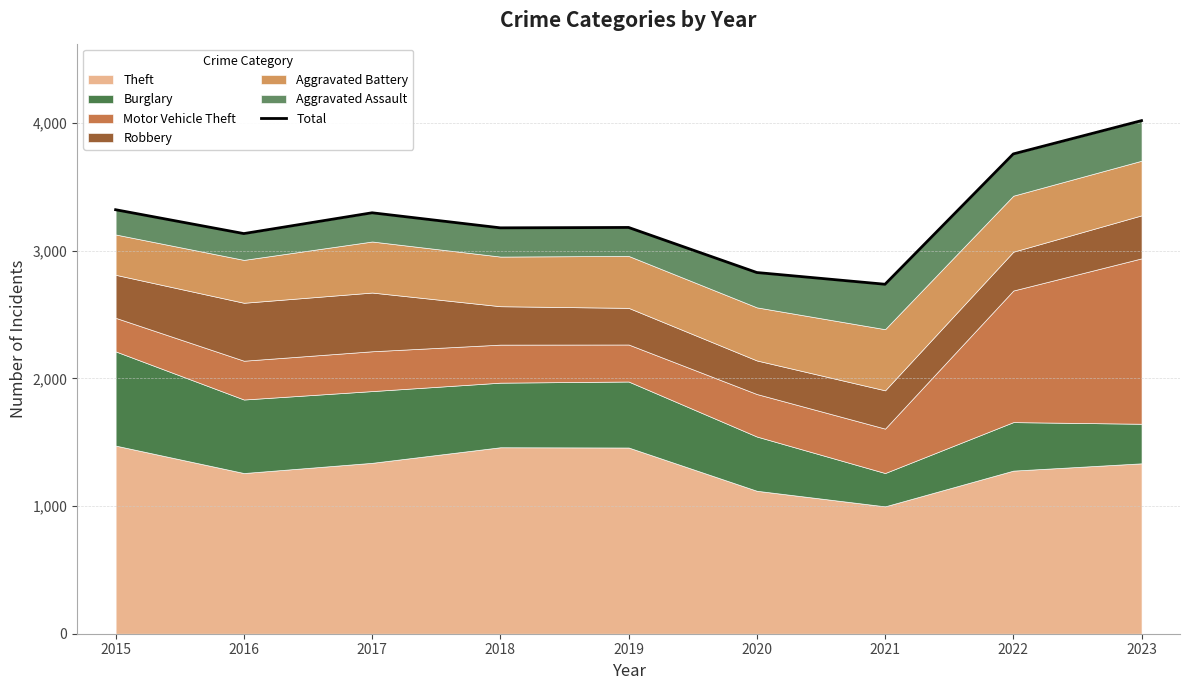

Does the chart display data point markers on the line(s)?

No